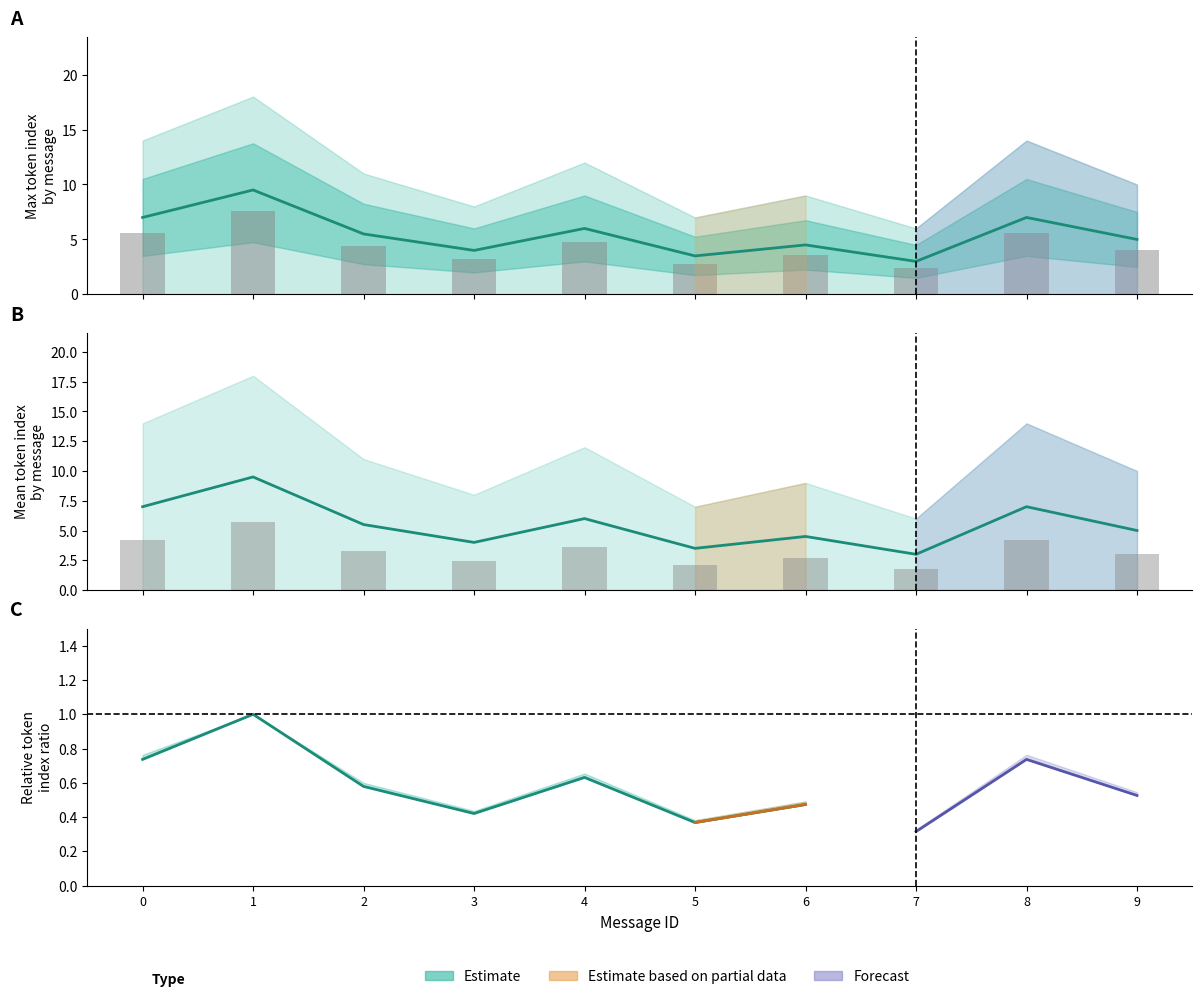

How many bars are there in each group?

2